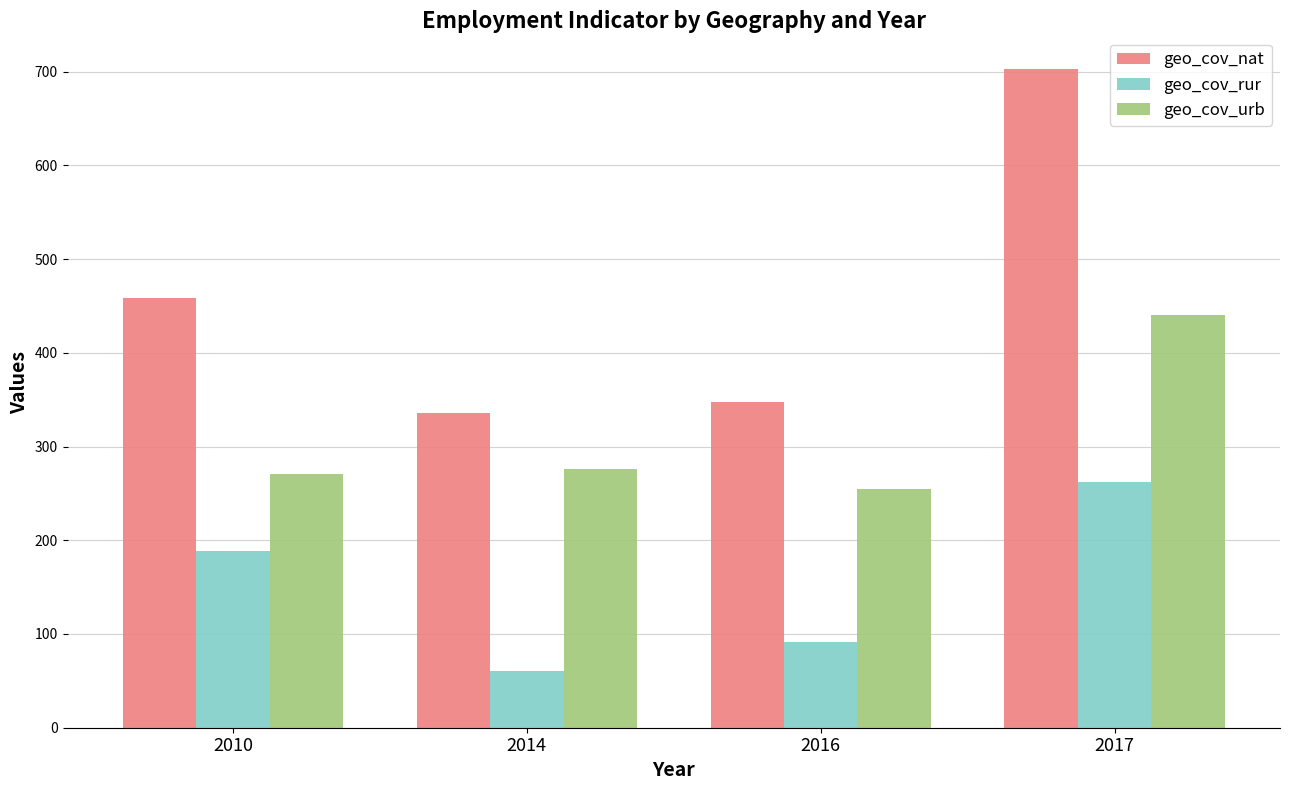

What is the sum of all geo_cov_rur values?

602.4